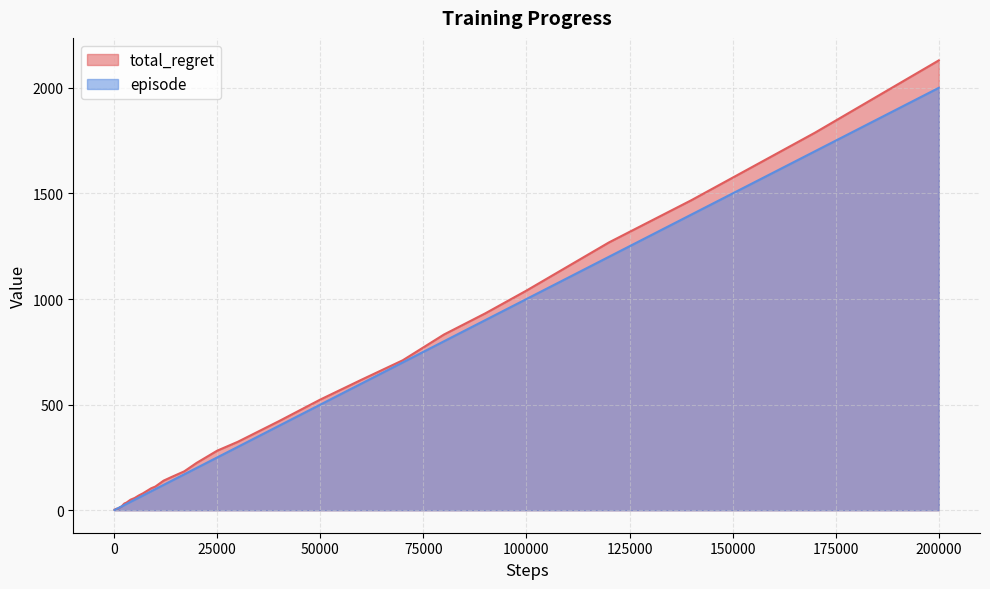

Which series has the largest range (max minus min)?

total_regret